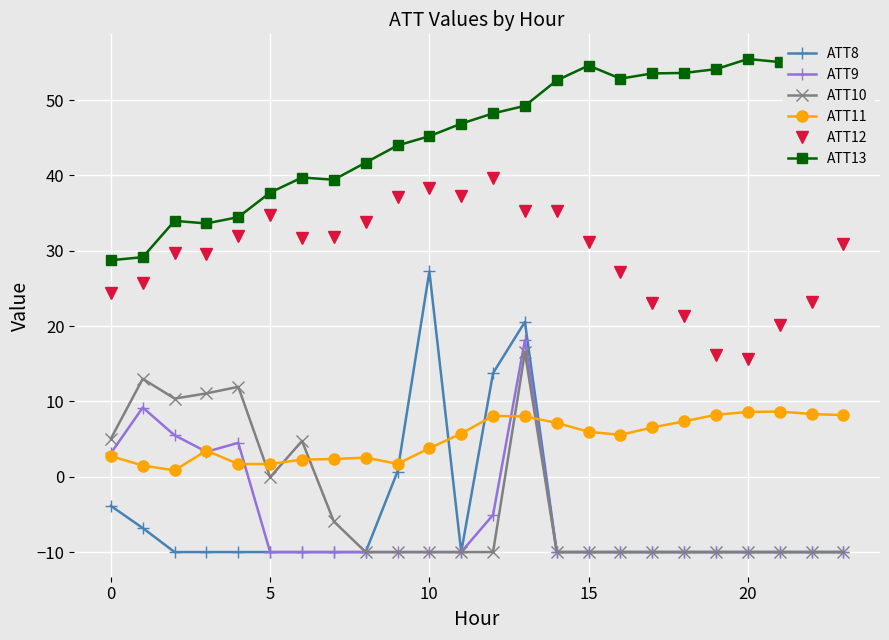

Which series has the largest range (max minus min)?

ATT8